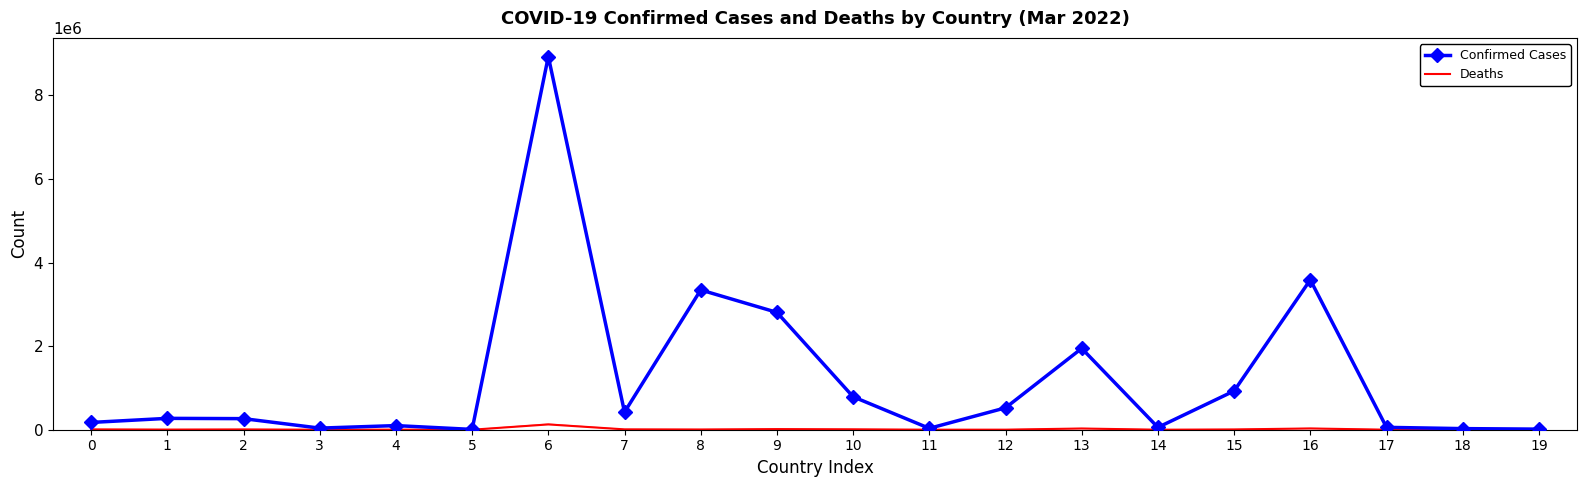

What is the maximum value for Deaths?

126624